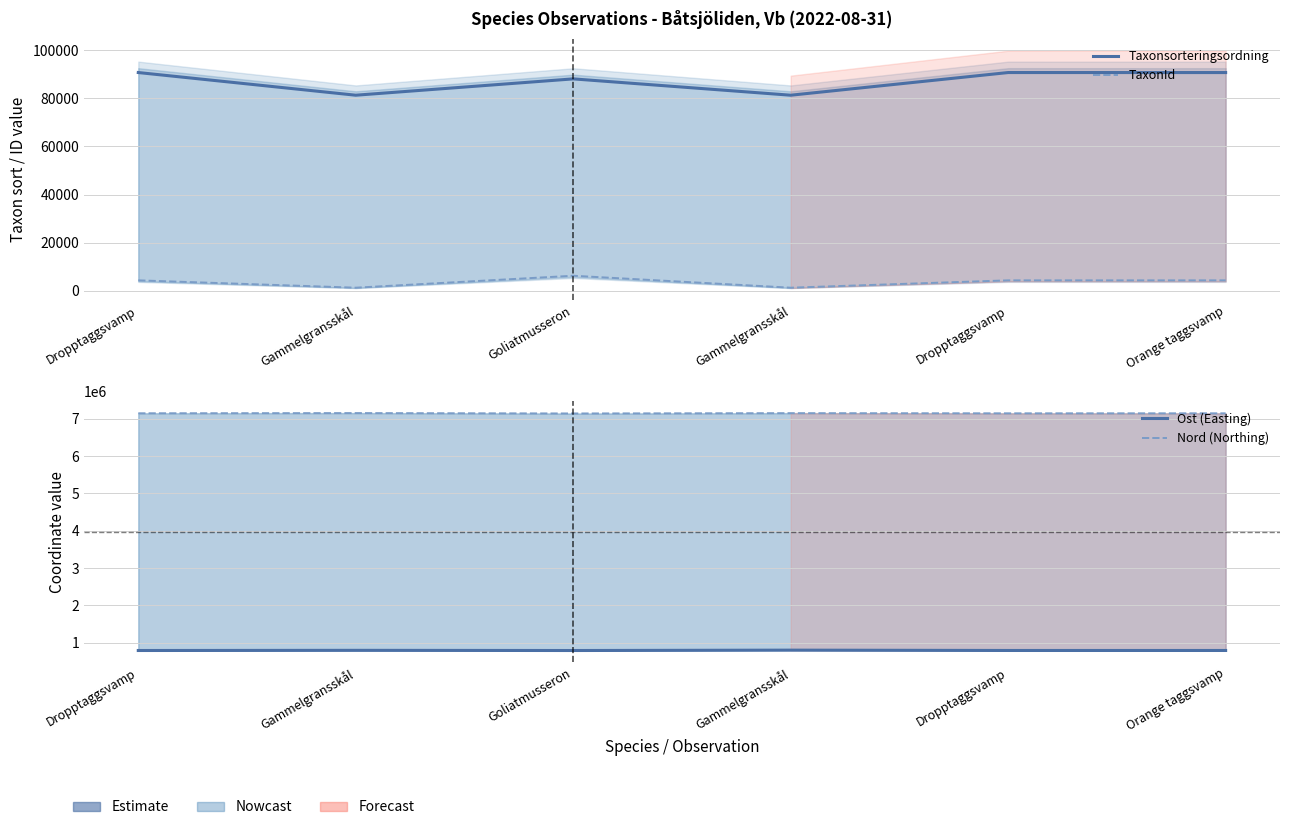

What are all the series names shown in the legend?

Taxonsorteringsordning, TaxonId, Ost (Easting), Nord (Northing)